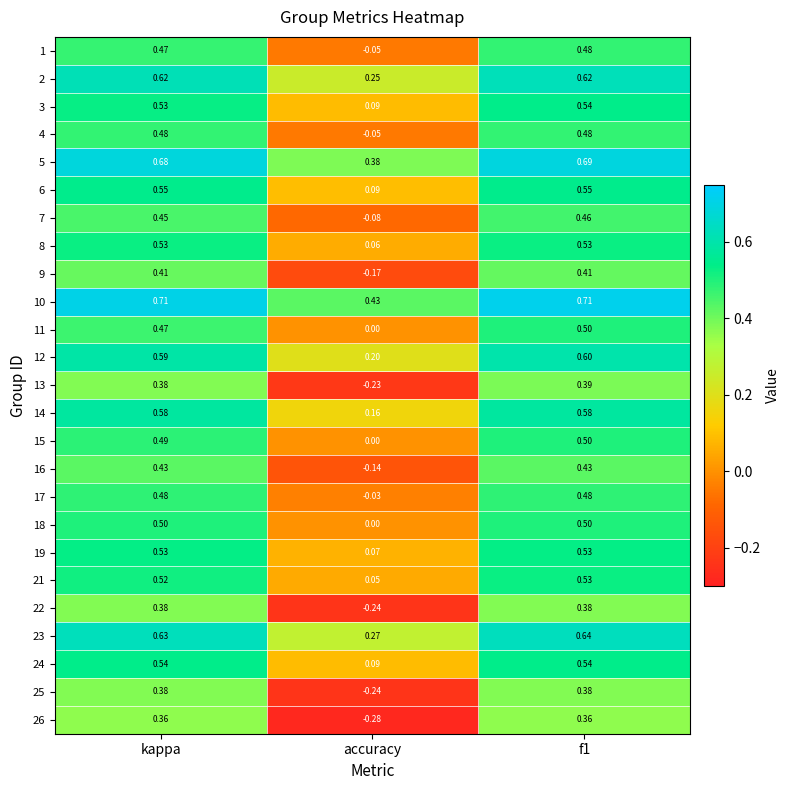

How many categories are shown in the chart?

3